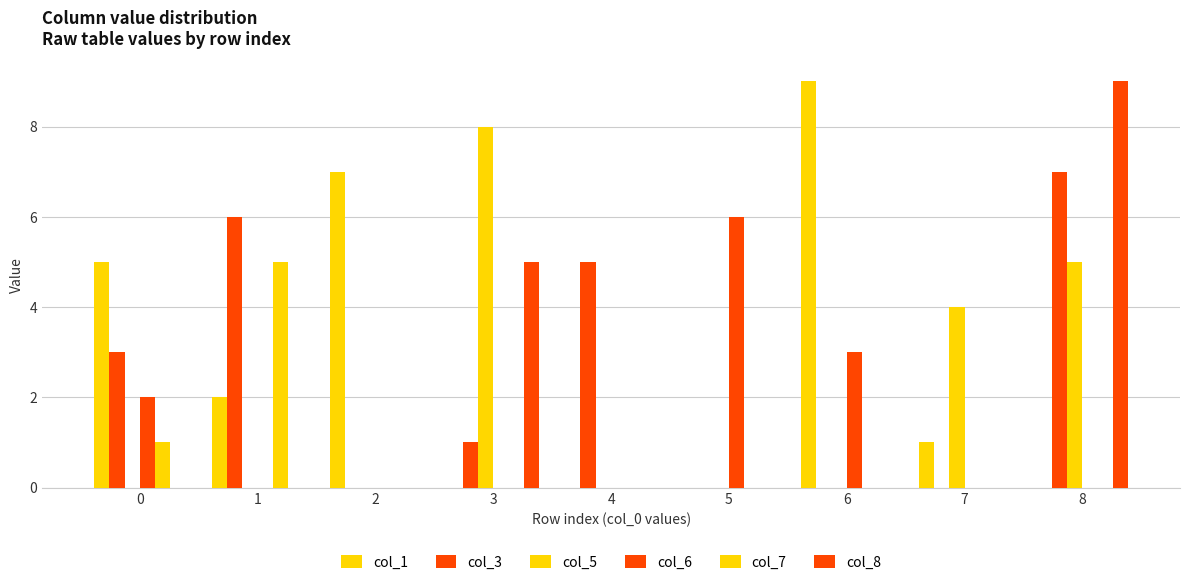

The value of col_7 at 2 is 0. True or false?

True